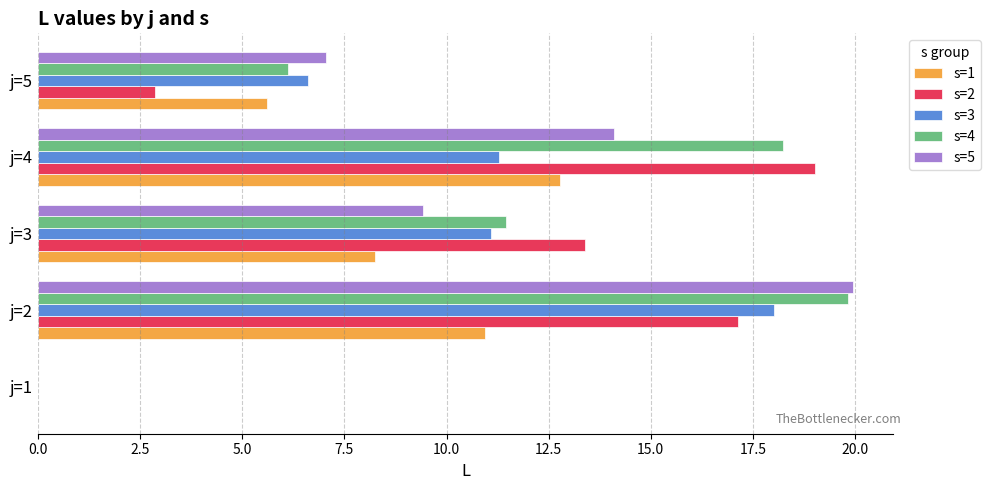

What is the total value across all series at j=2?

85.9